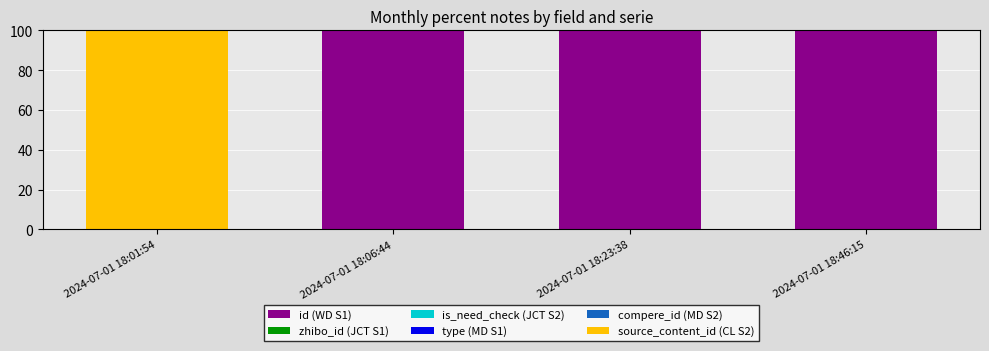

True or false: id (WD S1) has a value of 100.0 at 2024-07-01 18:23:38.

True